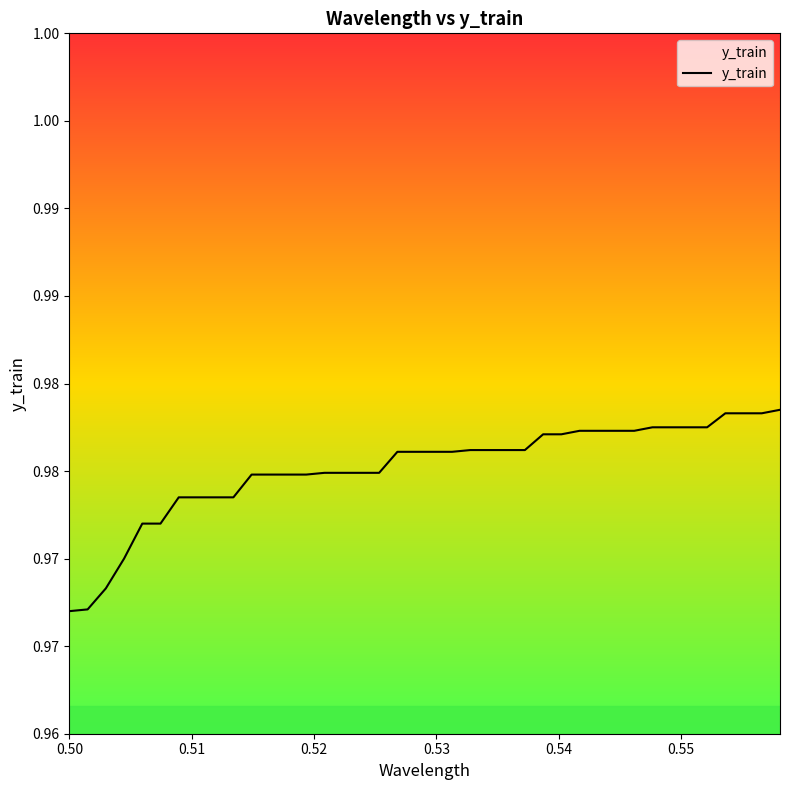

Does the chart display data point markers on the line(s)?

No